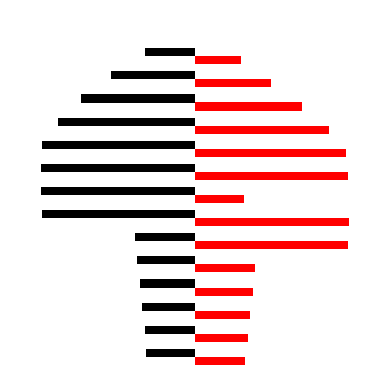

True or false: Red has a value of 0.6 at 4.

False